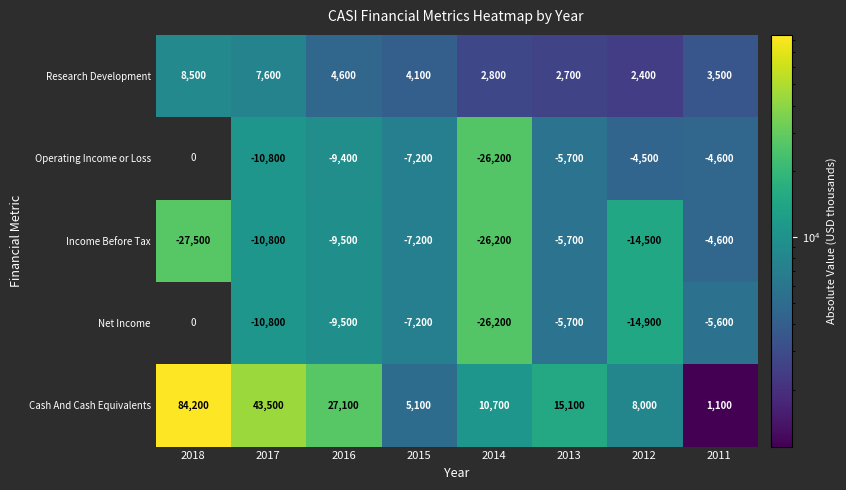

How many data points does each series have?

8